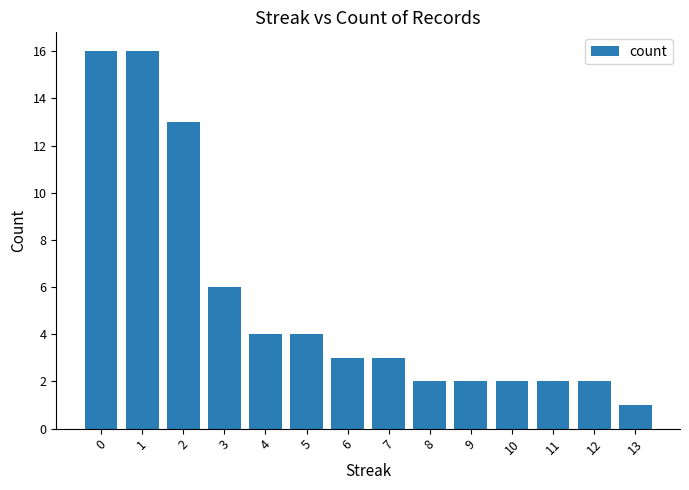

Which label corresponds to the smallest value in the chart?

13